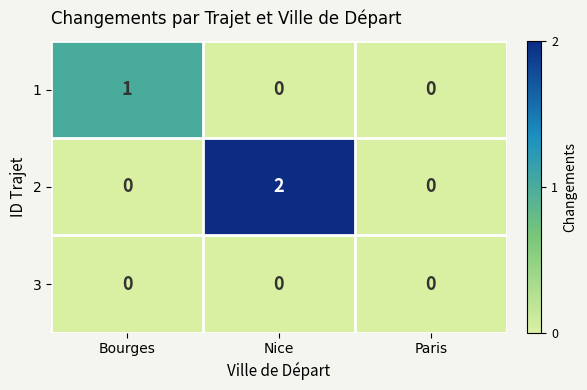

How many data points in 1 are above 0?

1